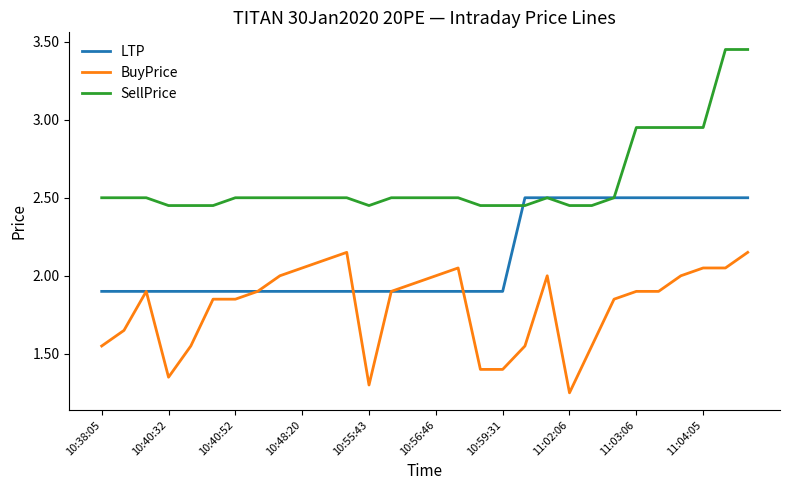

Which series has the largest range (max minus min)?

SellPrice